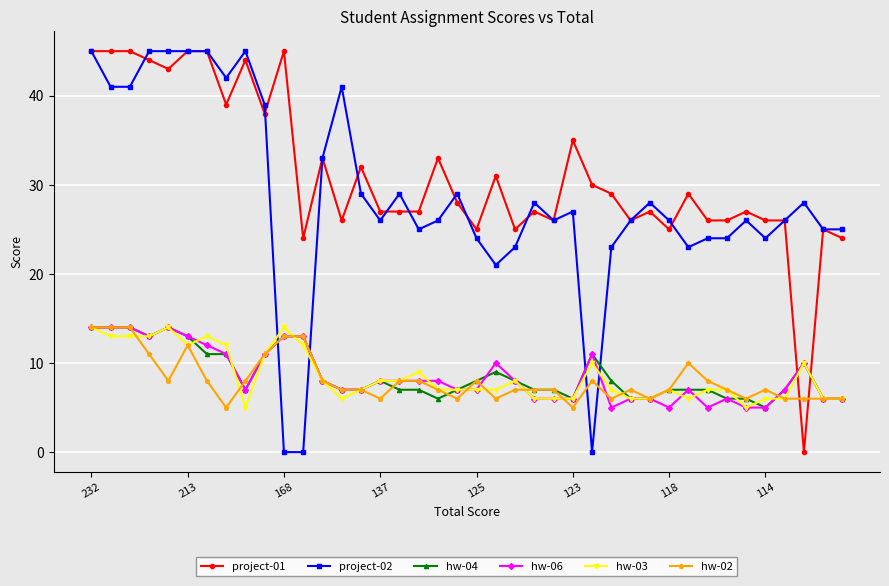

True or false: hw-02 has more than 0 interior local peaks.

True